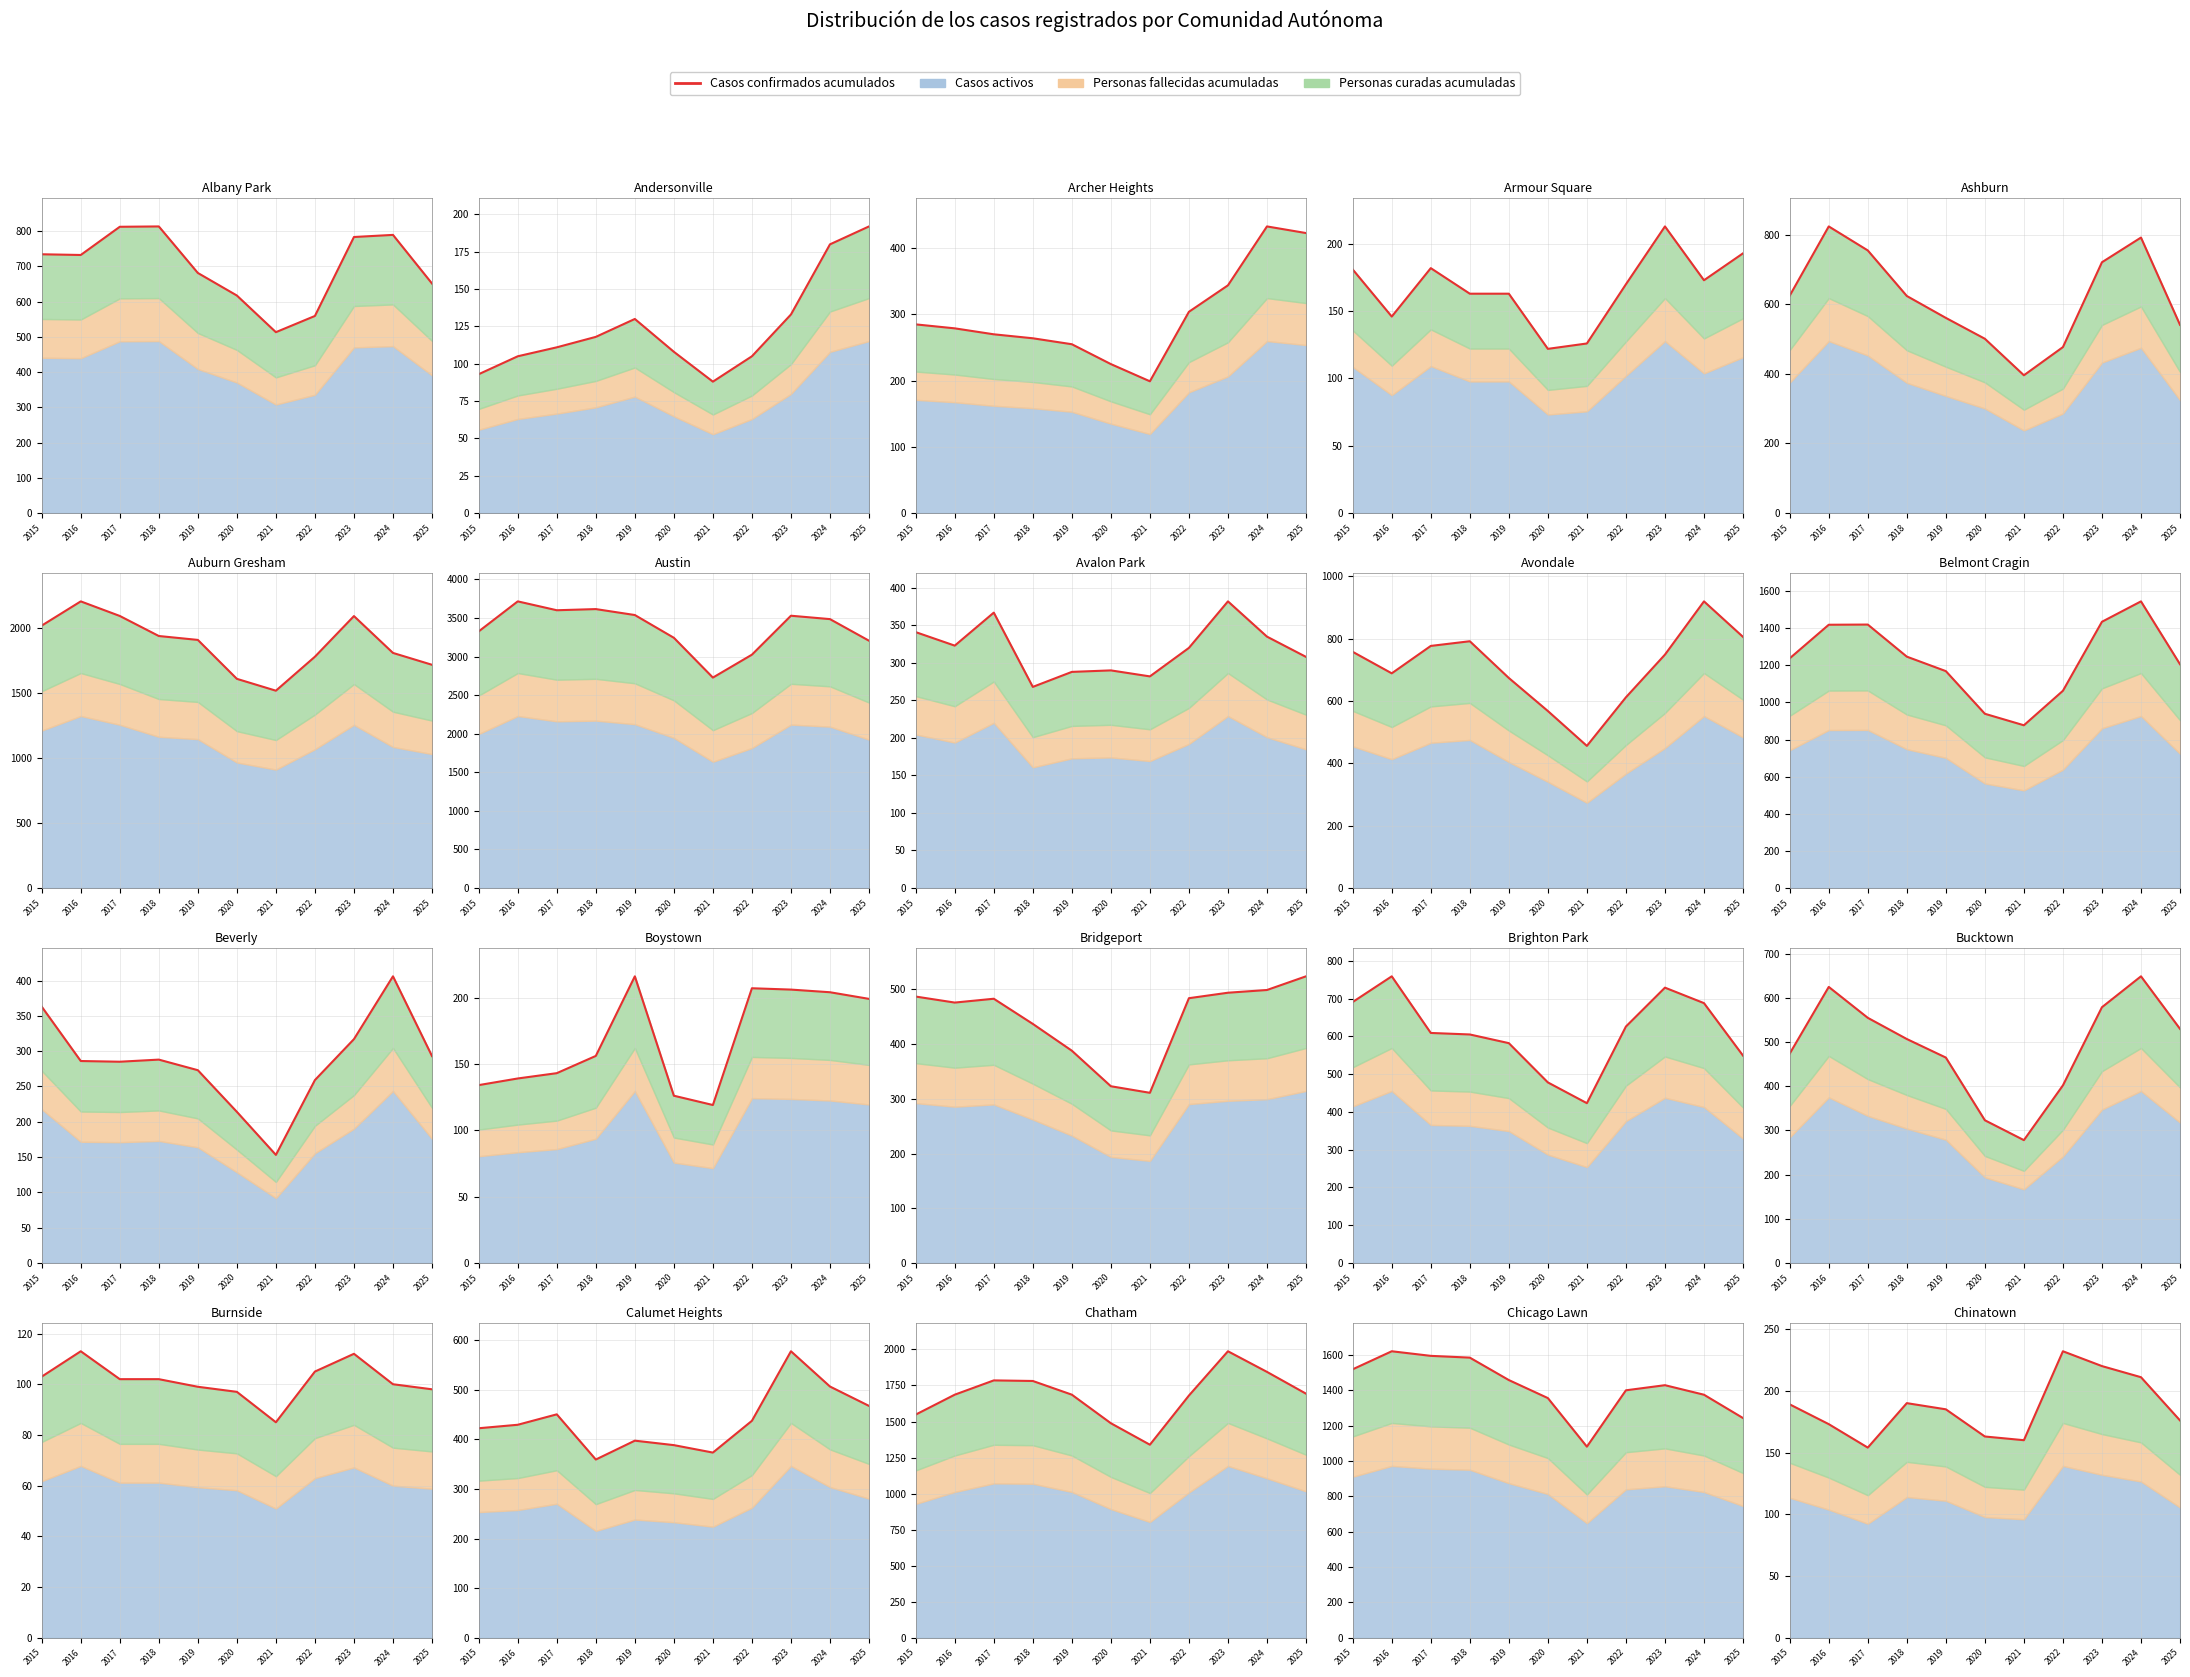

What value does the data have at 2018, to the nearest 5?

190